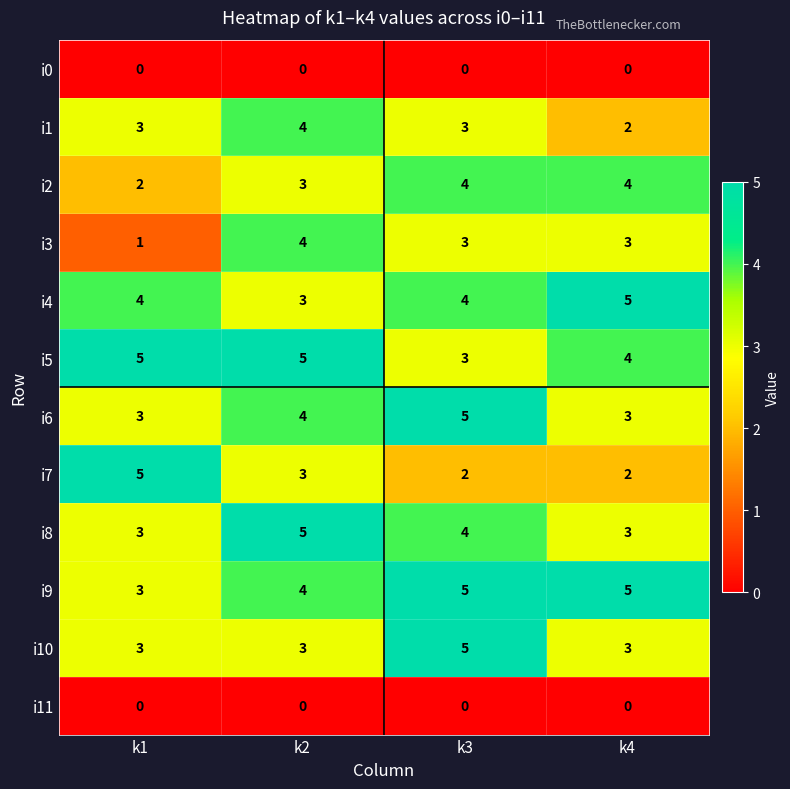

What is the average value of the i6 series?

4